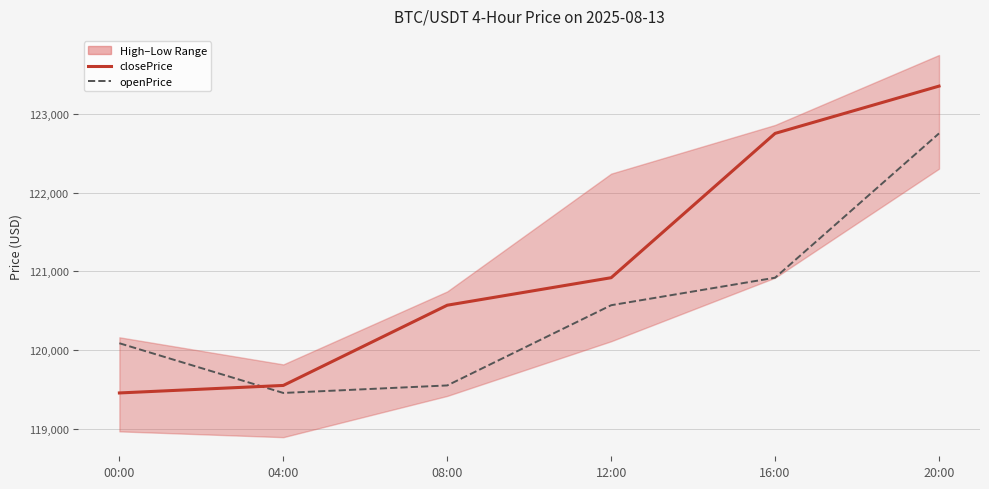

Does the chart have visible grid lines?

Yes